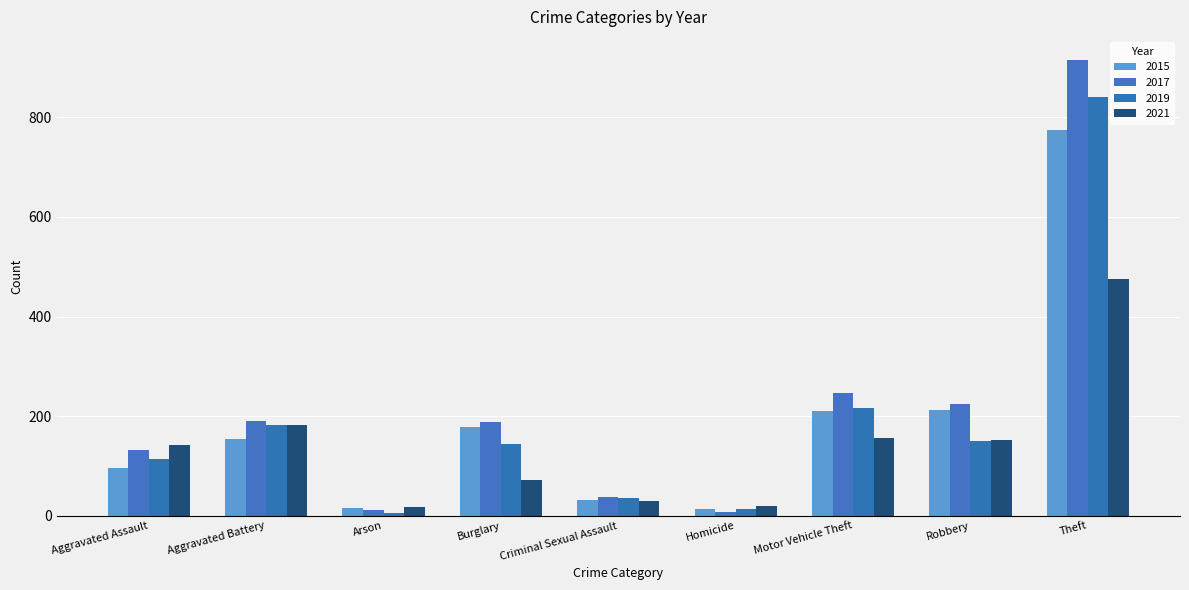

What is the maximum value shown in the chart?

916